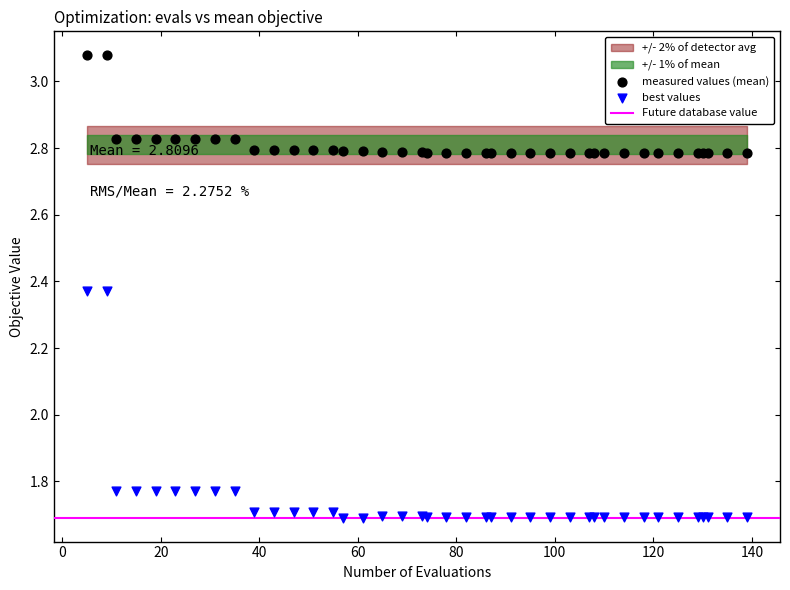

Which series has the widest spread of Y values?

best values